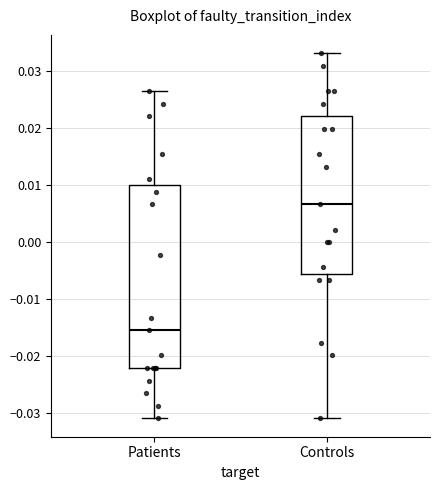

Which box has the highest median line?

Controls